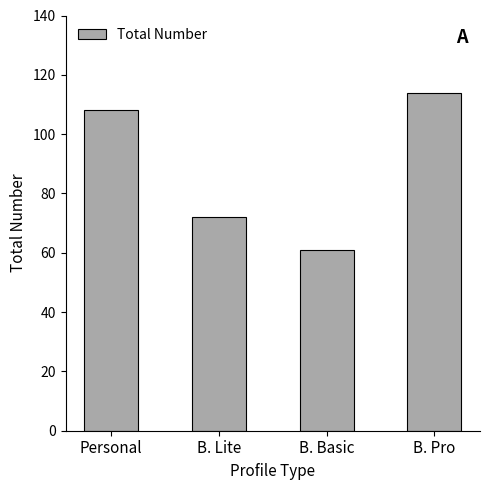

How many categories are shown in the chart?

4